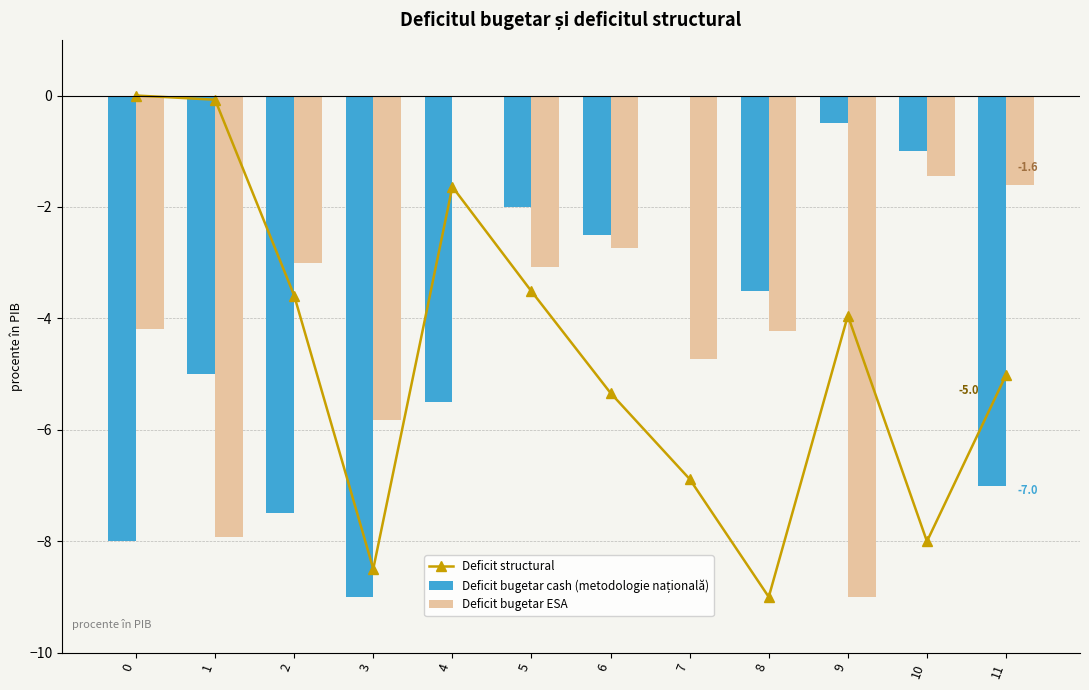

Which category has the highest value in the Deficit bugetar ESA series?

4